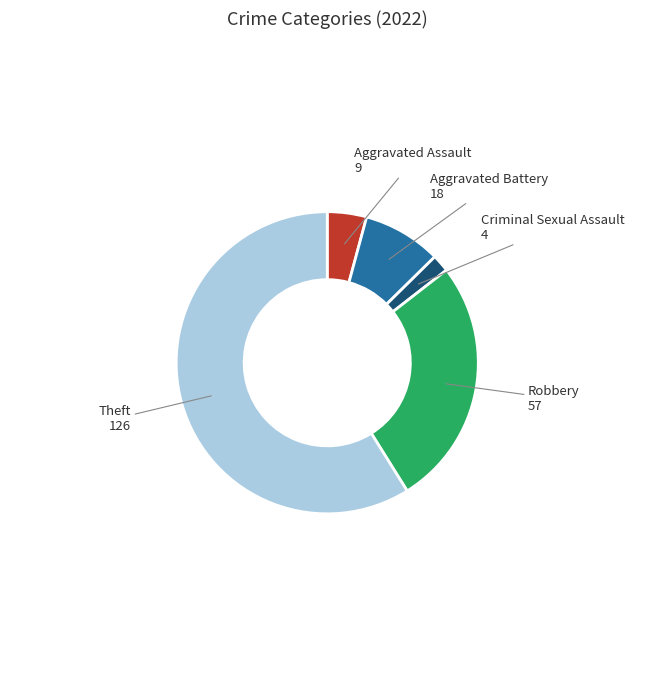

Does any single category account for the majority?

Yes